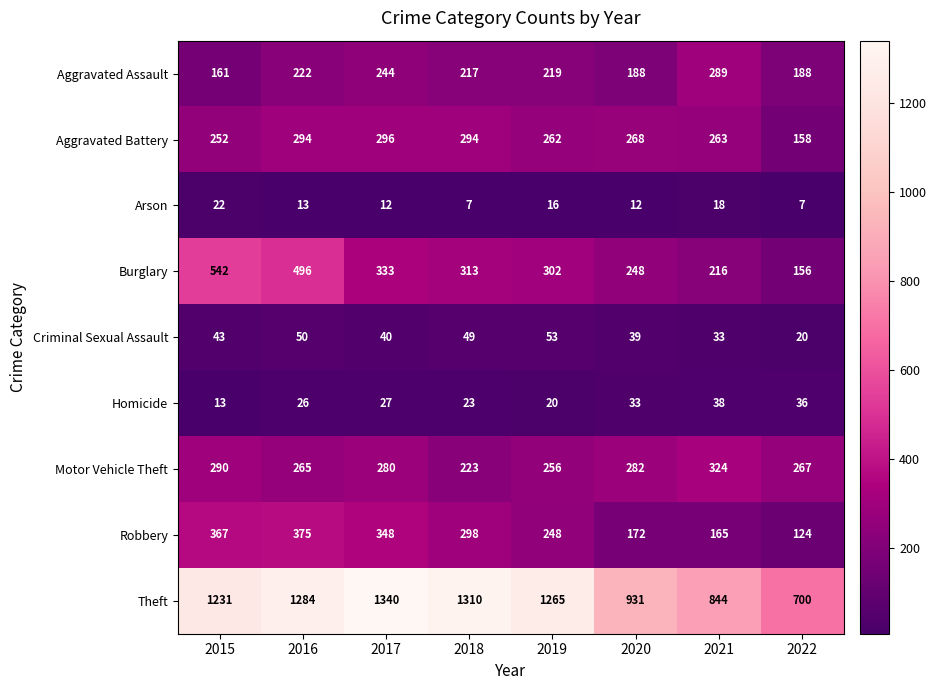

Which label corresponds to the largest value in the chart?

2017